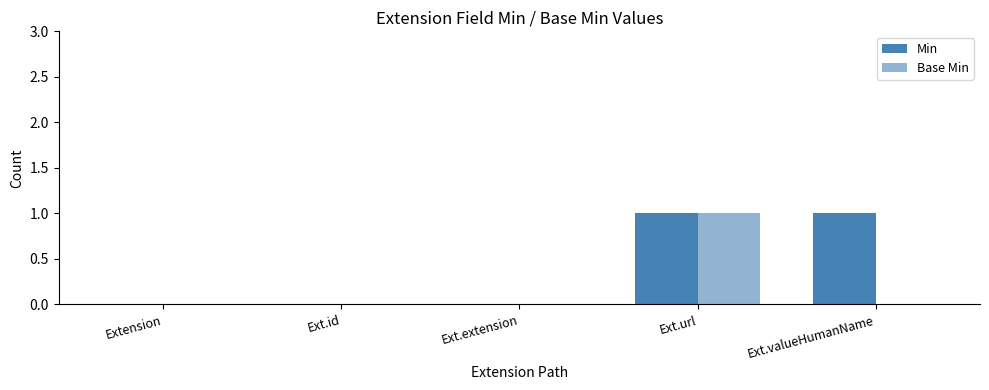

Are the bars horizontal?

No